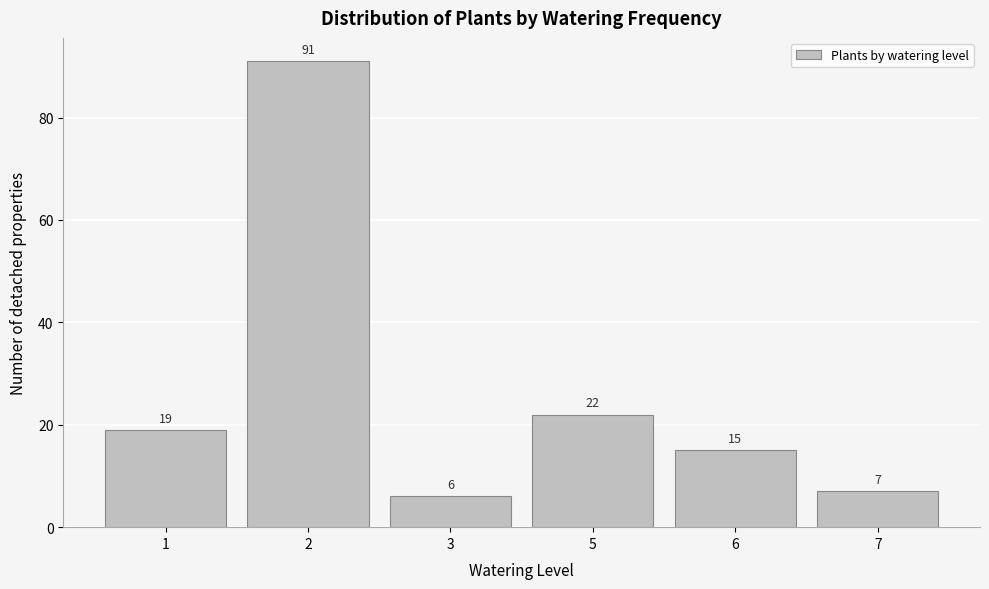

Reading right to left, what are all the values shown in this chart?

7	15	22	6	91	19